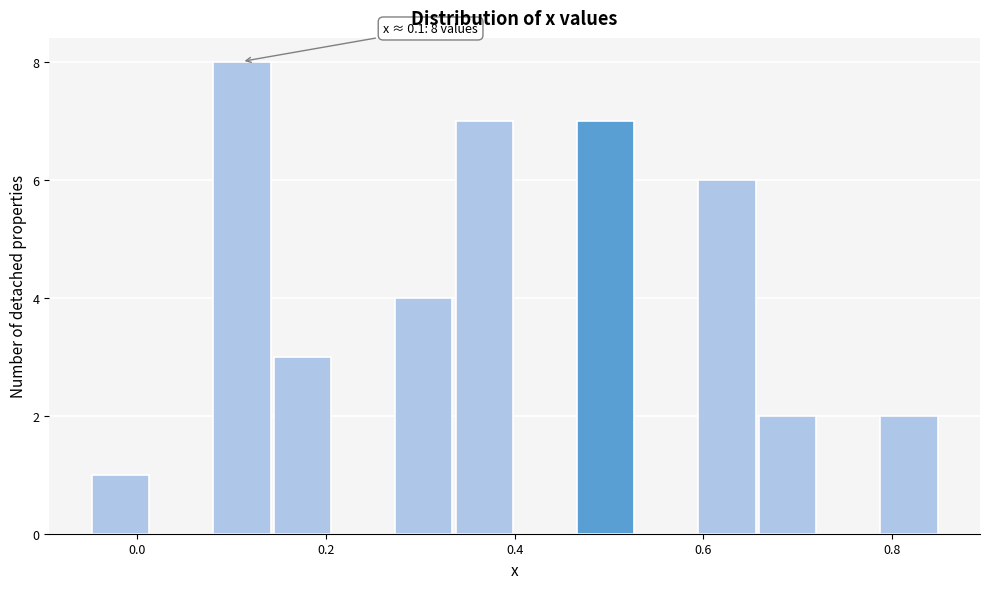

Read against the x-axis, roughly where is the centre of the tallest bar?

0.12